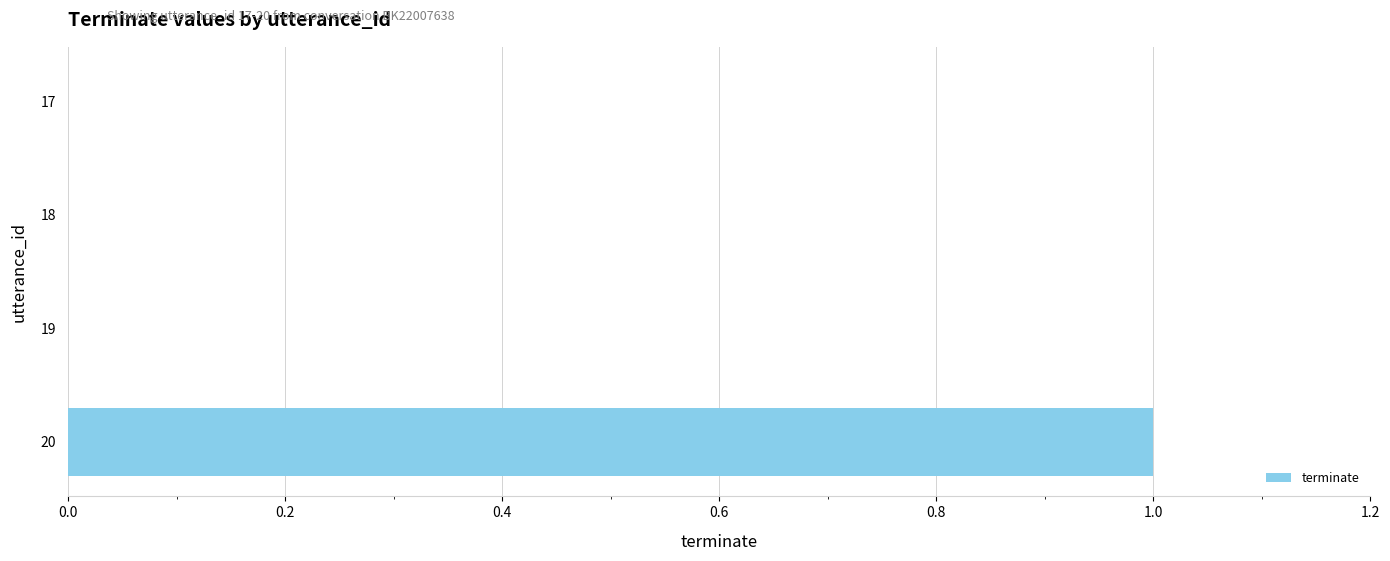

Reading bottom to top, what are all the values shown in this chart?

20=1	19=0	18=0	17=0